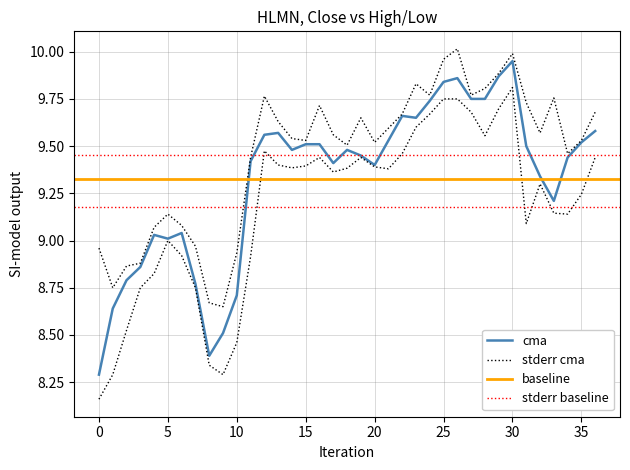

Is this an area chart (filled region under the line)?

No